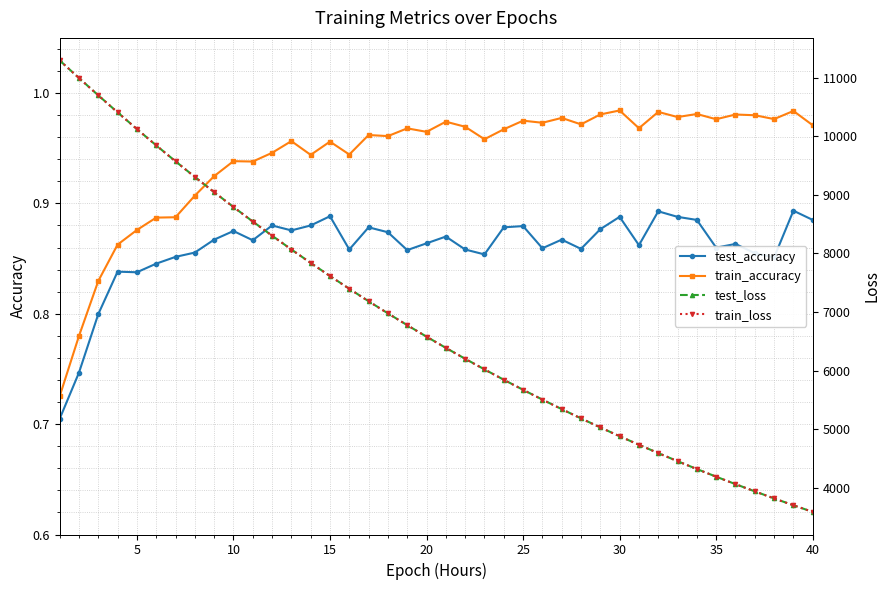

True or false: train_accuracy and train_loss cross at least once.

False